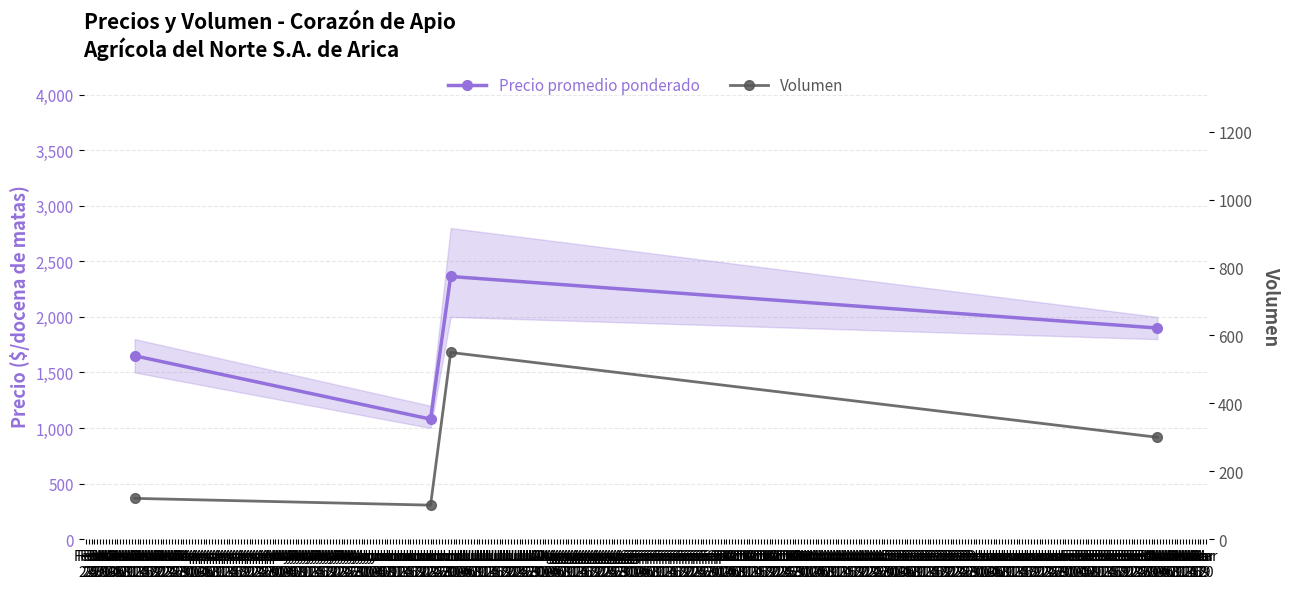

At which label is Precio promedio ponderado closest to 1722?

Mar 12